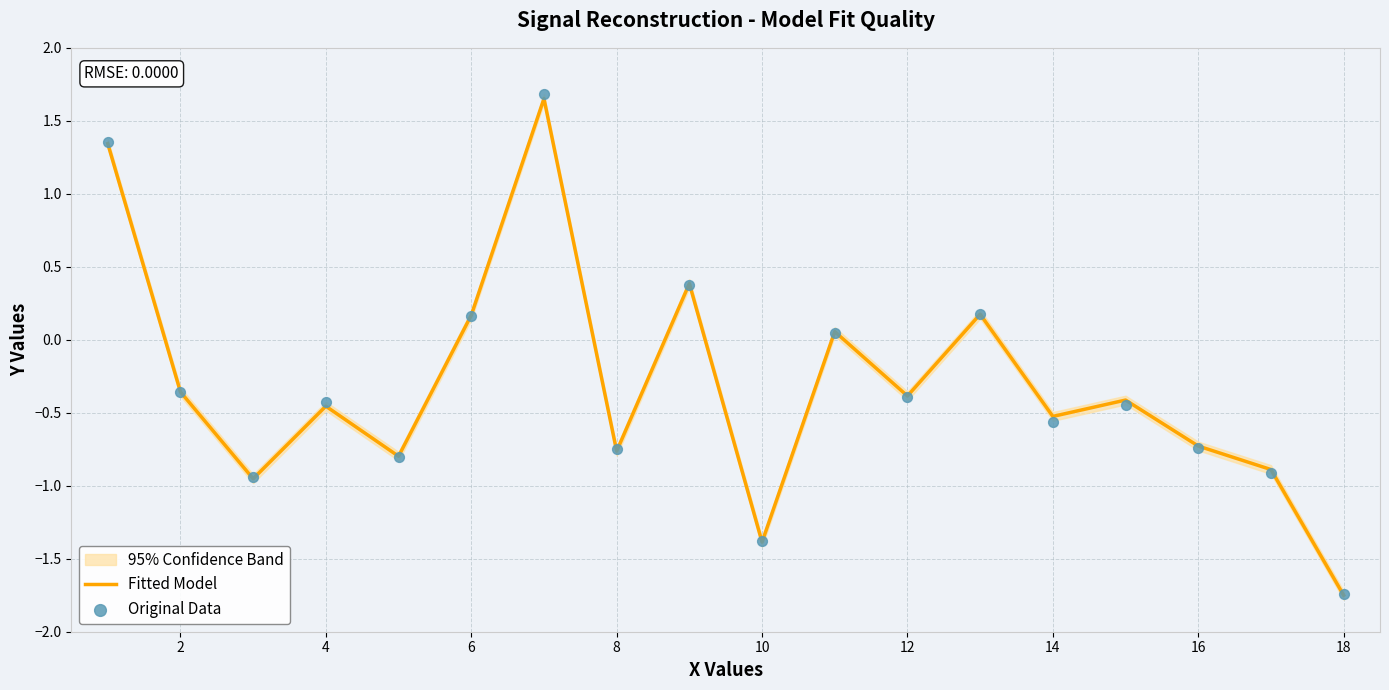

Which category has the lowest value in the Fitted Model series?

18